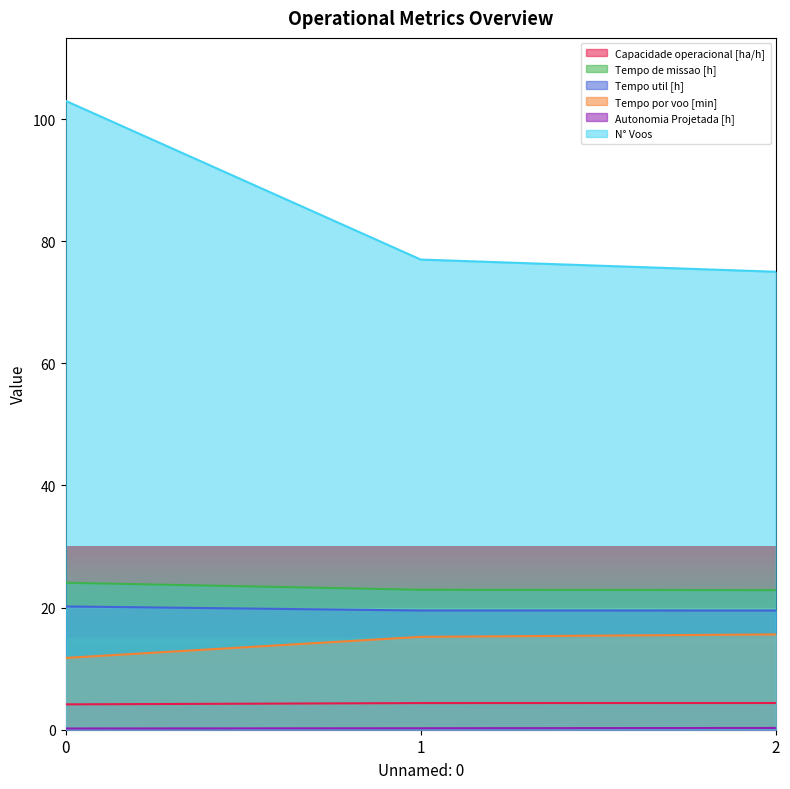

At how many categories does at least one series exceed 39?

3